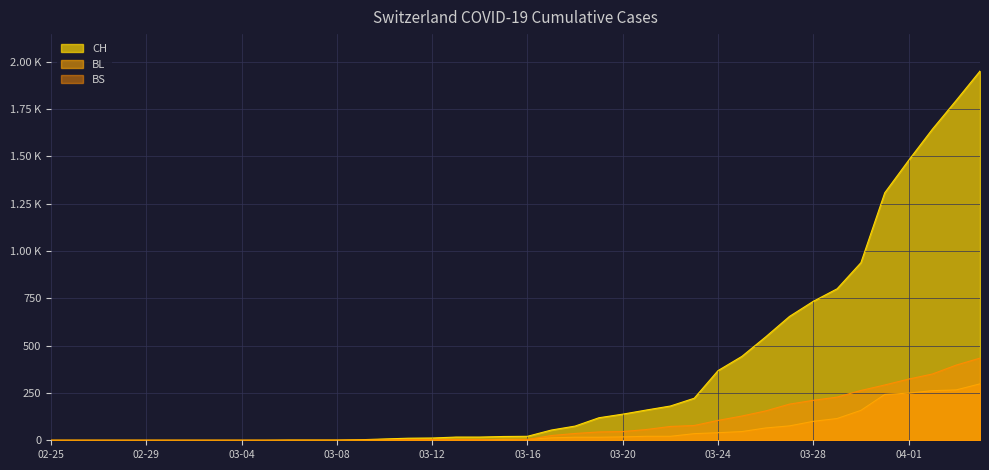

What is the average value of the BL series?

52